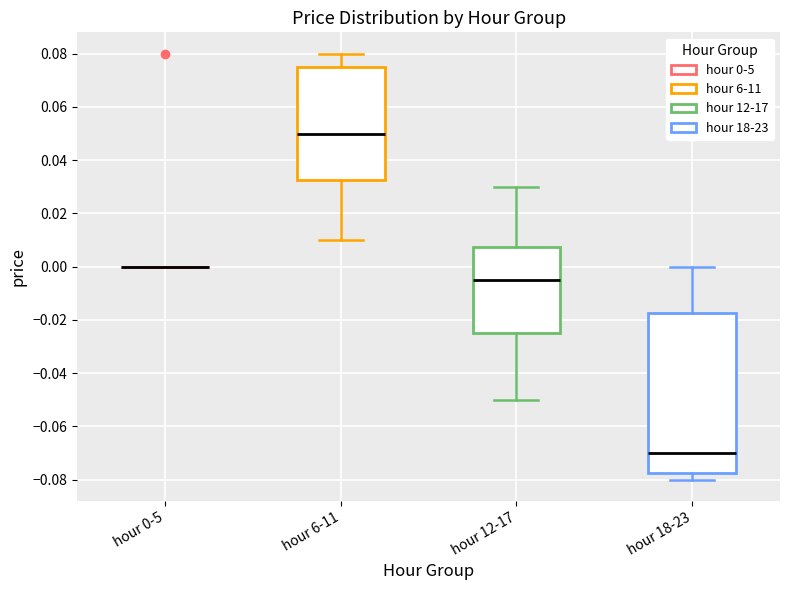

Which box is the tallest, from its lower edge to its upper edge?

hour 18-23